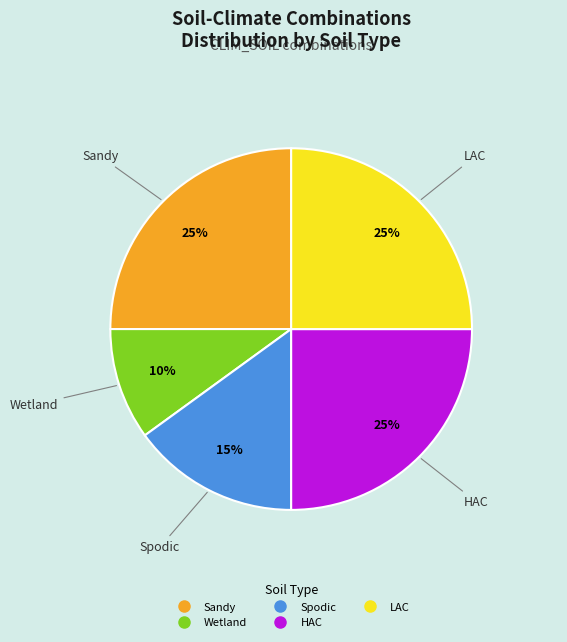

What is the ratio of the value at LAC to the value at Wetland?

2.5